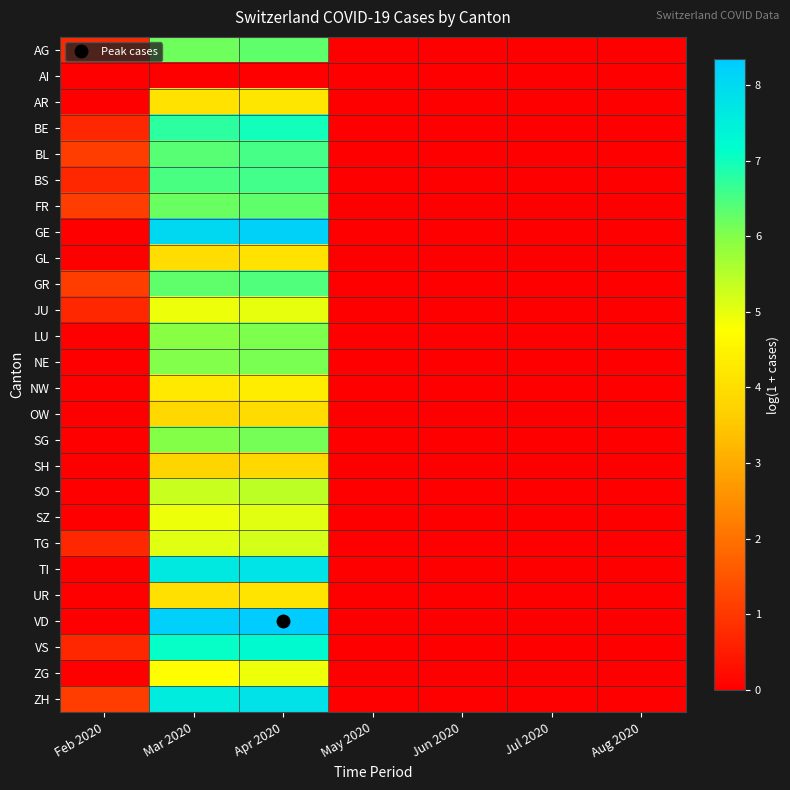

At how many categories does at least one series exceed 0?

3